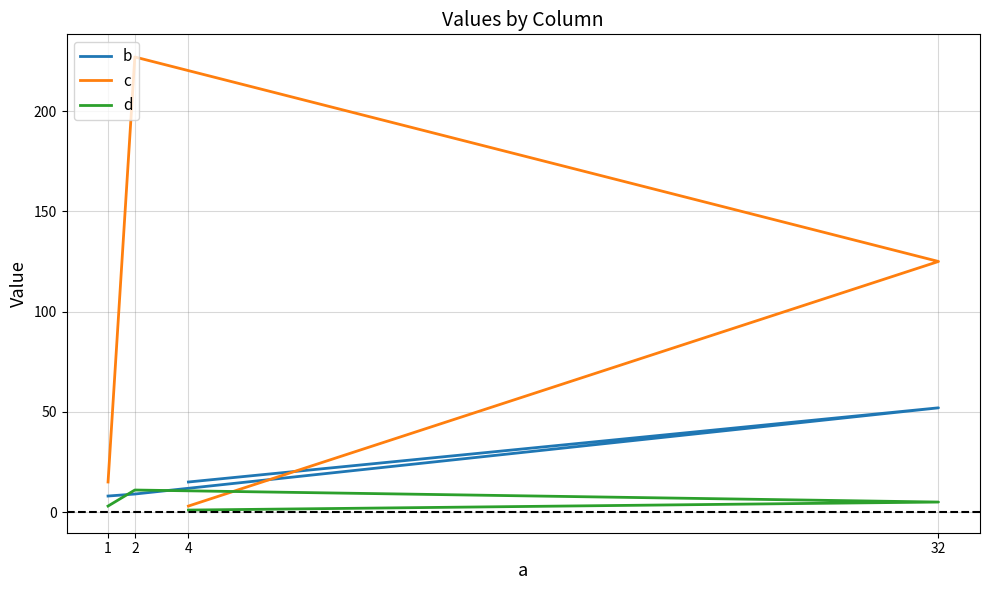

How many times do d and b cross each other?

2